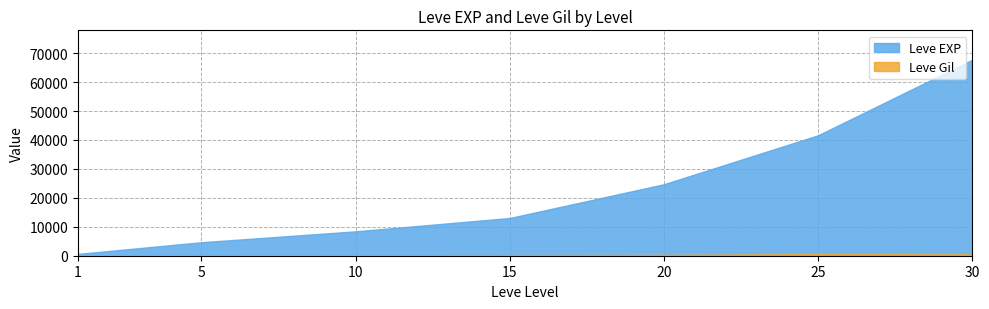

Where is Leve EXP nearest to the value 34180?

25